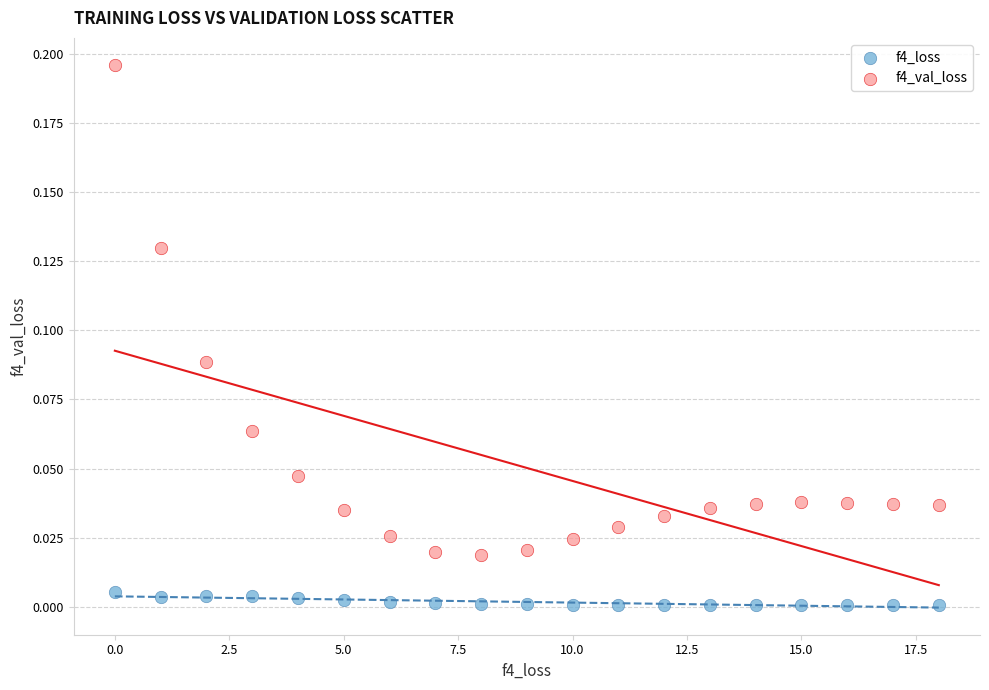

Which series has the largest Y range (max minus min)?

f4_val_loss